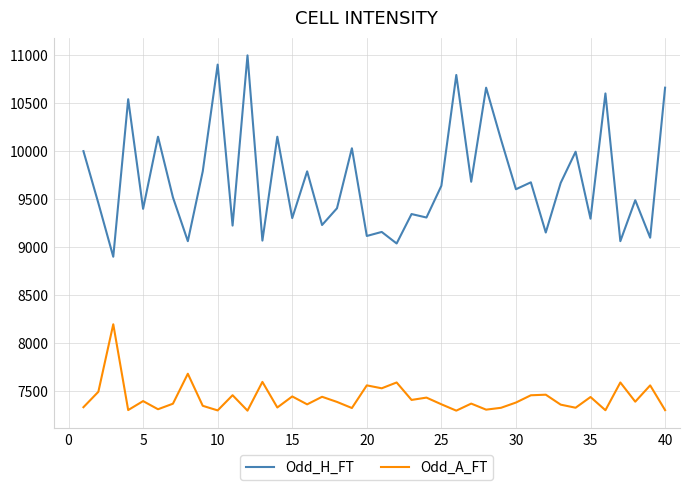

What is the difference between the maximum and second lowest values in the Odd_A_FT series?

899.4